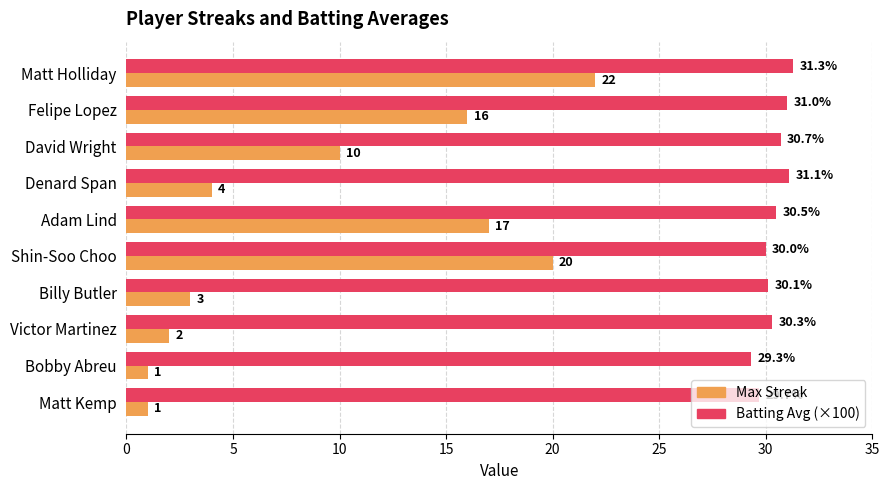

Which series has the largest range (max minus min)?

Max Streak